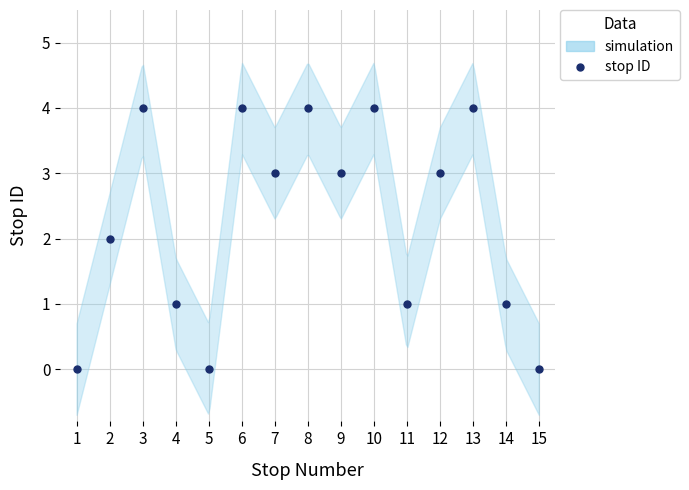

Reading left to right, what are all the values shown in this chart?

1=0	2=2	3=4	4=1	5=0	6=4	7=3	8=4	9=3	10=4	11=1	12=3	13=4	14=1	15=0